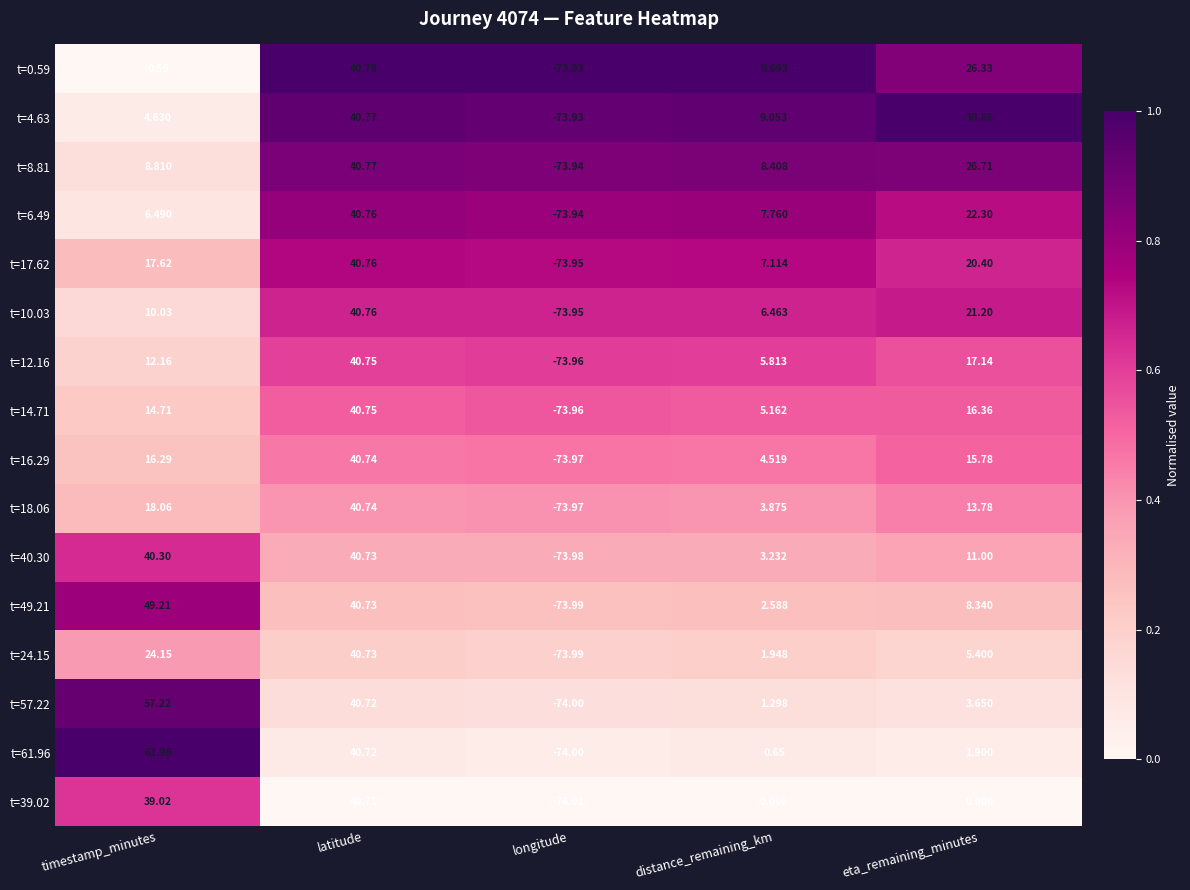

At which label does t=49.21 first exceed 8?

timestamp_minutes